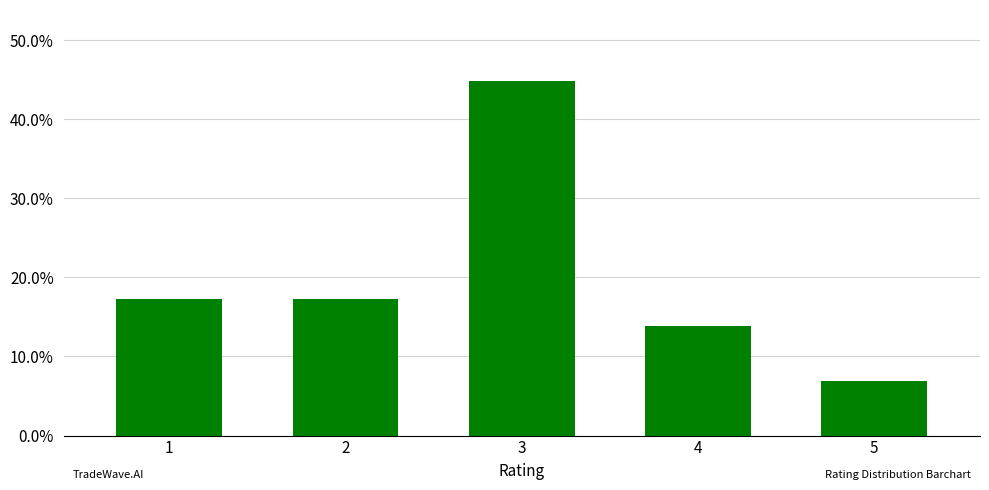

Are the bars horizontal?

No